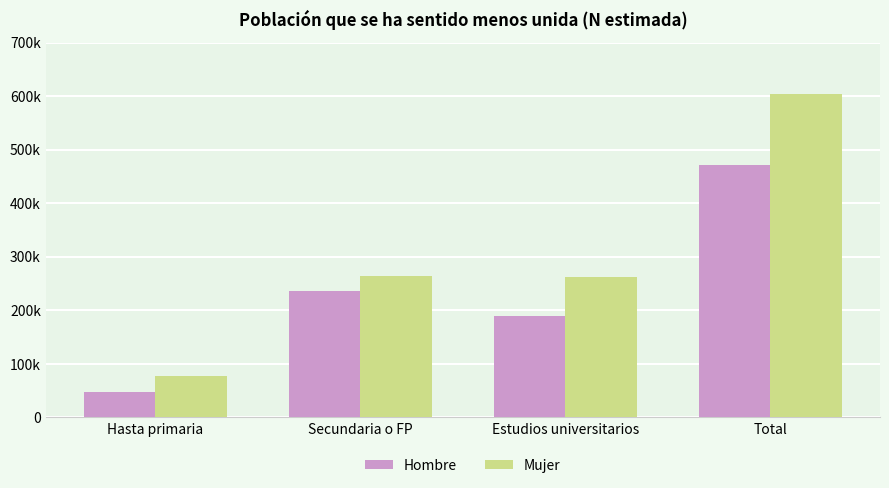

List the series in order of their overall mean, lowest first.

Hombre, Mujer